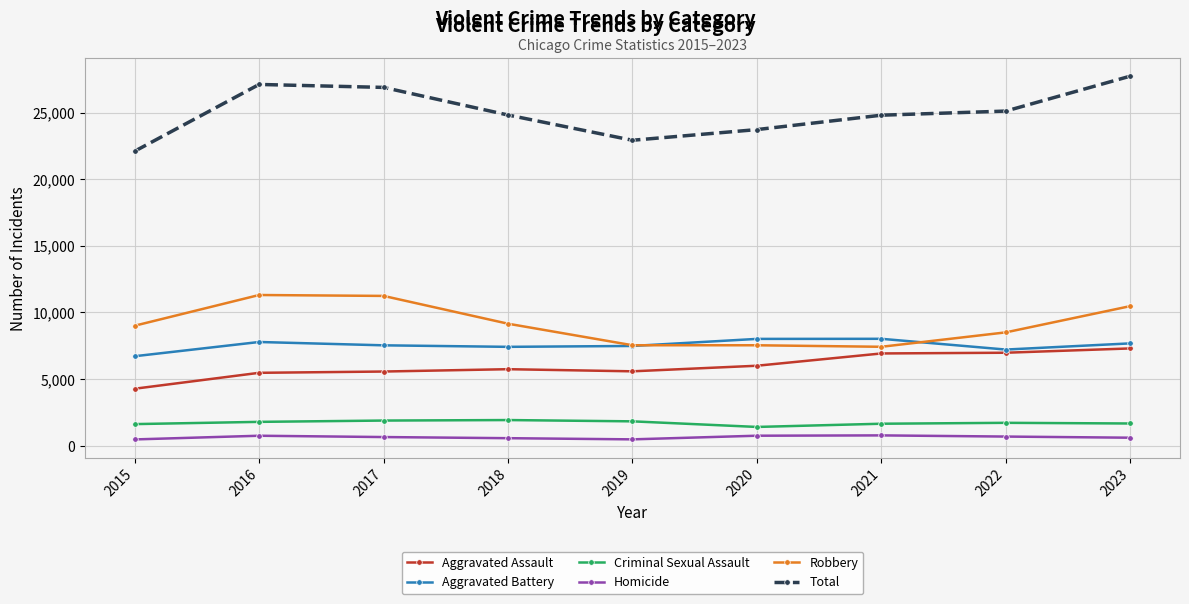

True or false: Homicide and Aggravated Assault cross at least once.

False